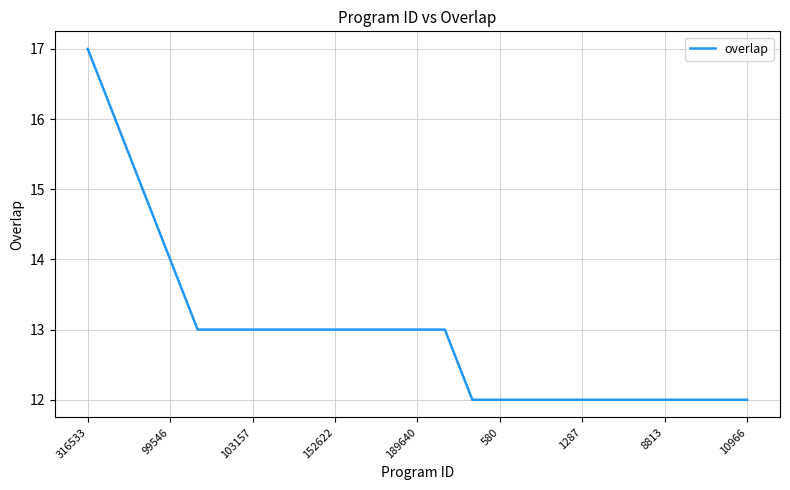

Does the chart have visible grid lines?

Yes